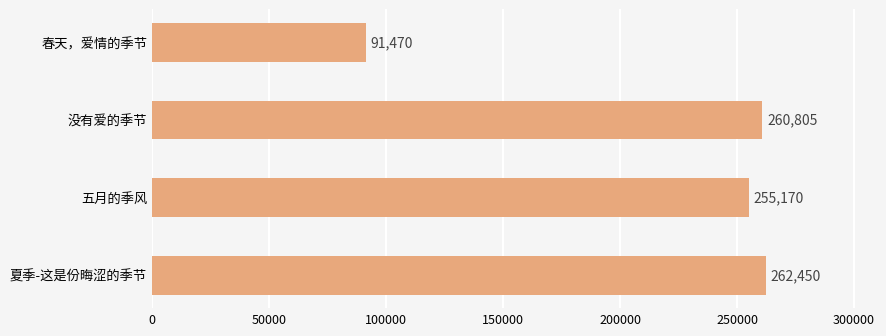

What is the change in value from 没有爱的季节 to 夏季-这是份晦涩的季节?

+1645